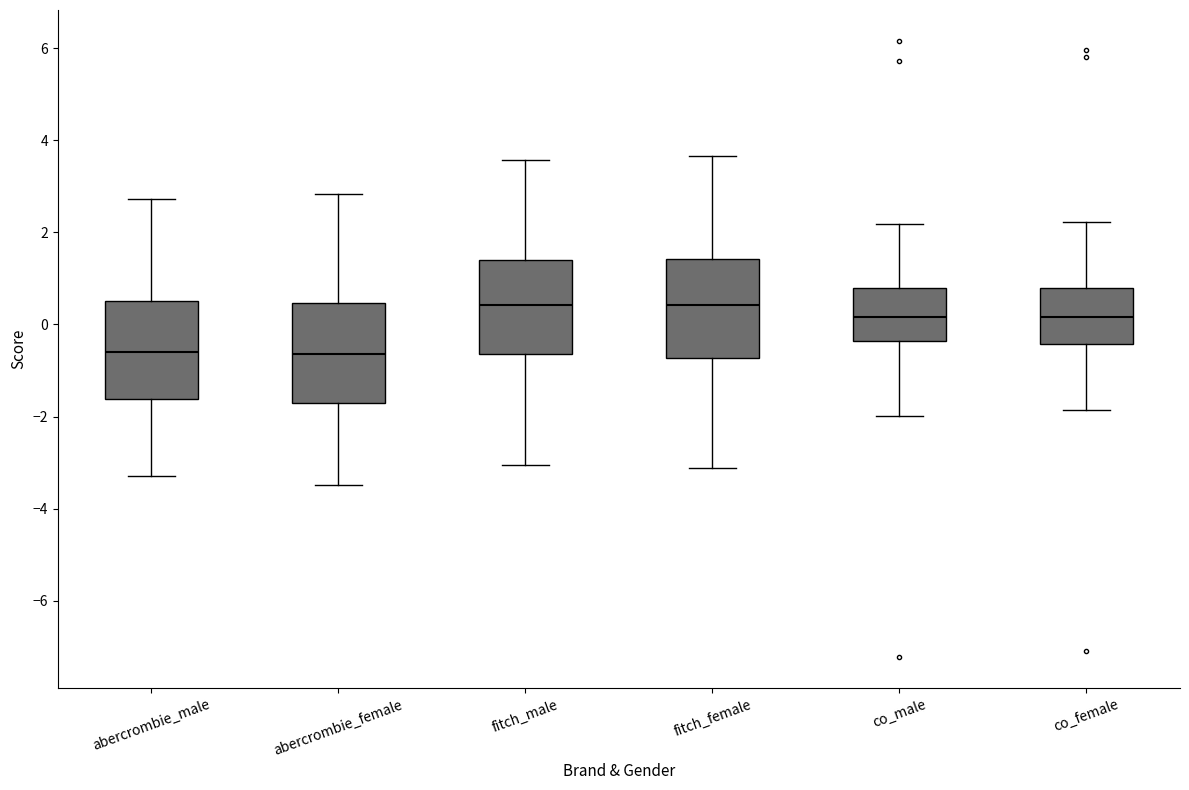

Reading left to right, read every box against the y-axis: the position of its median line, the range the box covers, and the ends of its whiskers. The values are not printed on the chart, so give them approximately, as read against the axis.

abercrombie_male: median -0.6, box -1.6 to 0.6, whiskers -3.2 to 2.8
abercrombie_female: median -0.6, box -1.8 to 0.4, whiskers -3.4 to 2.8
fitch_male: median 0.4, box -0.6 to 1.4, whiskers -3.0 to 3.6
fitch_female: median 0.4, box -0.8 to 1.4, whiskers -3.2 to 3.6
co_male: median 0.2, box -0.4 to 0.8, whiskers -2.0 to 2.2
co_female: median 0.2, box -0.4 to 0.8, whiskers -1.8 to 2.2